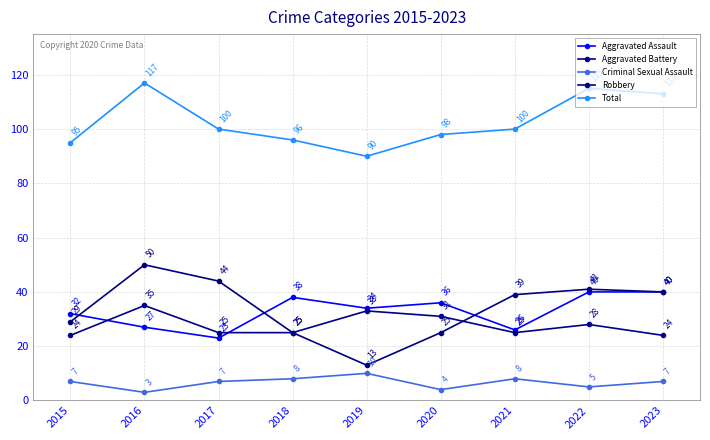

Is it true that Aggravated Assault equals 8 at 2017?

False